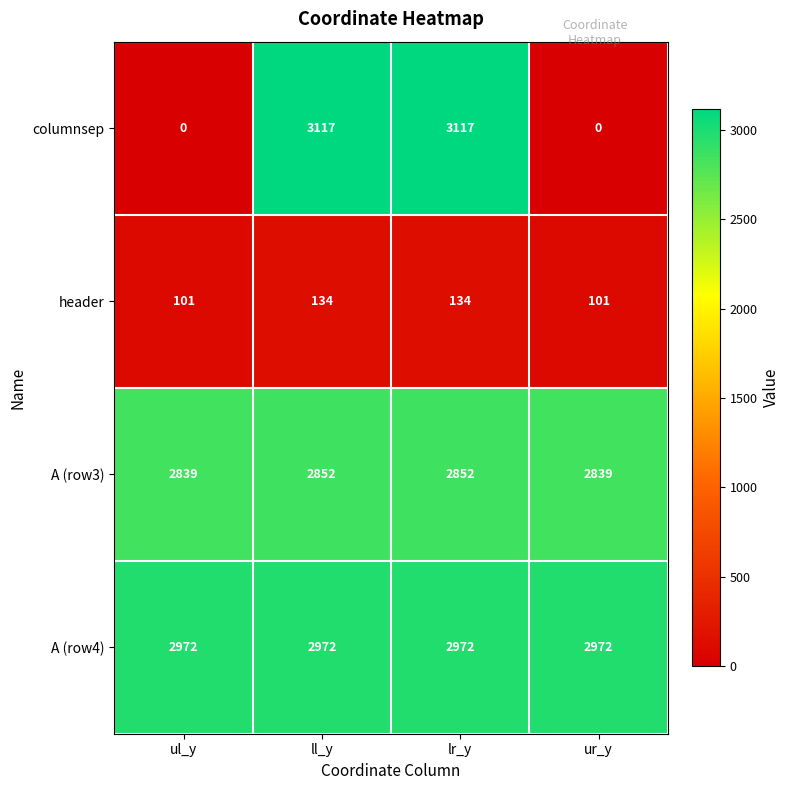

The A (row4) series shows 2972 at ll_y. True or false?

True